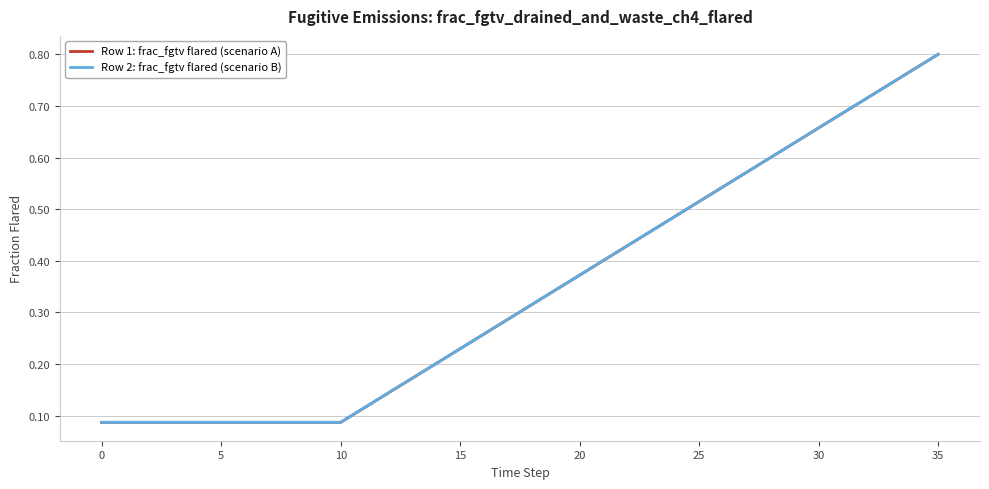

True or false: Row 2: frac_fgtv flared (scenario B) and Row 1: frac_fgtv flared (scenario A) cross at least once.

False